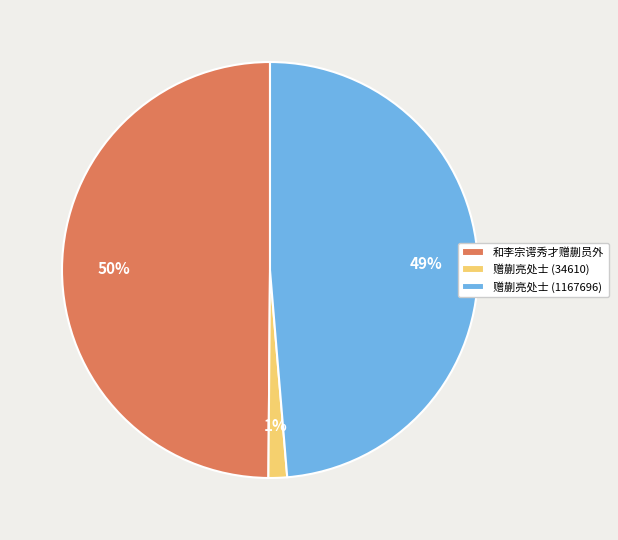

Does 赠蒯亮处士 (34610) represent more than half of the total?

No